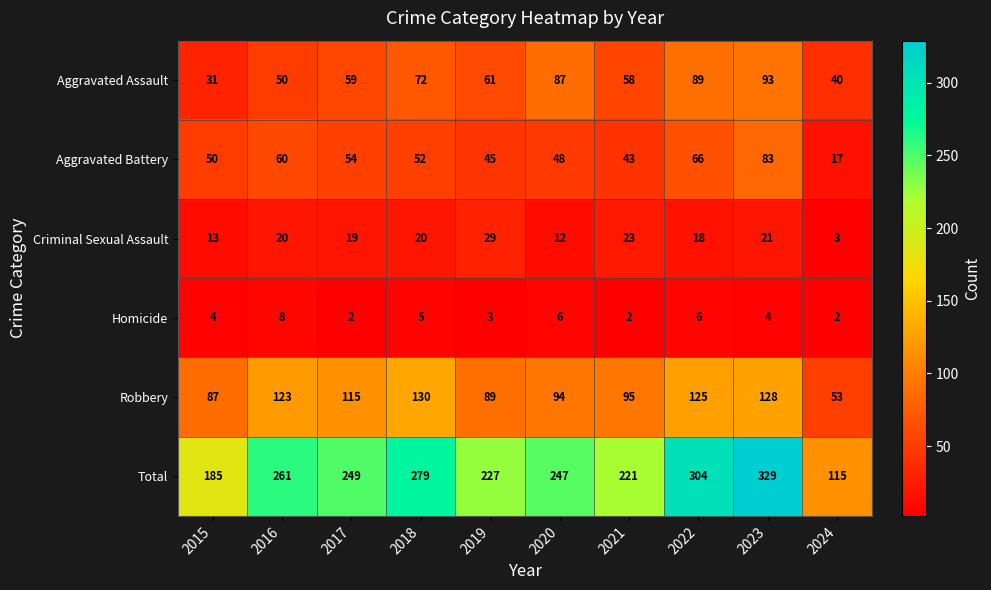

How many categories are shown in the chart?

10